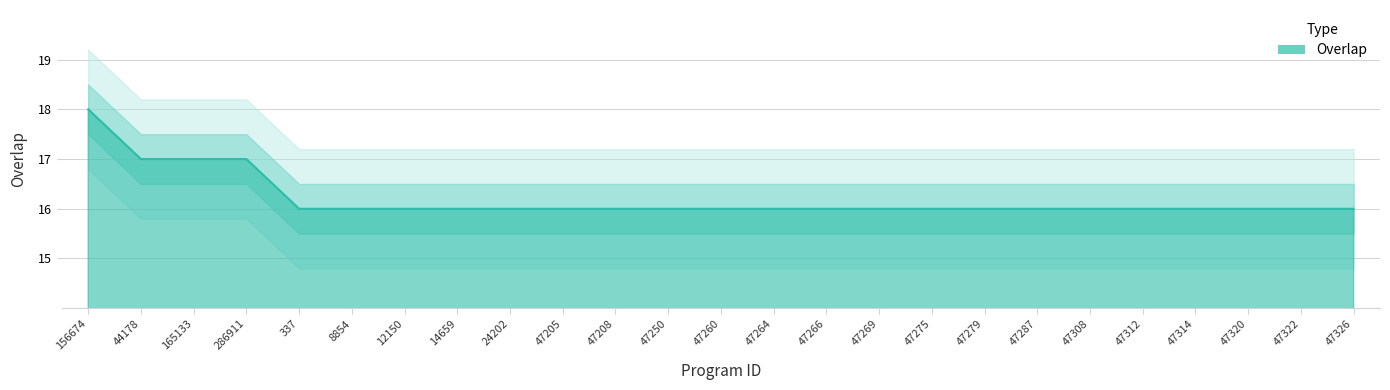

What is the change in value from 165133 to 24202?

-1